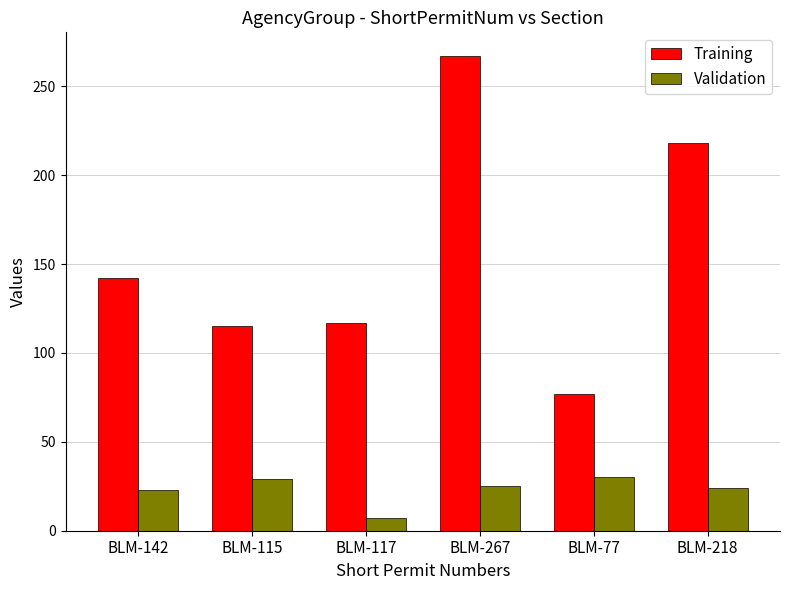

What is the spread (max minus min) of values at BLM-115?

86